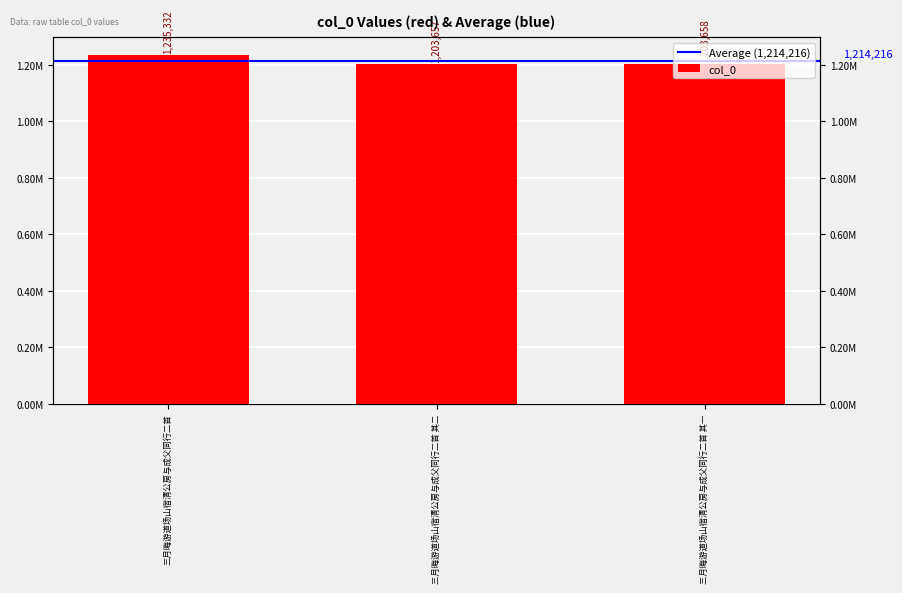

Reading left to right, list all the values displayed in this chart.

1235332	1203657	1203658